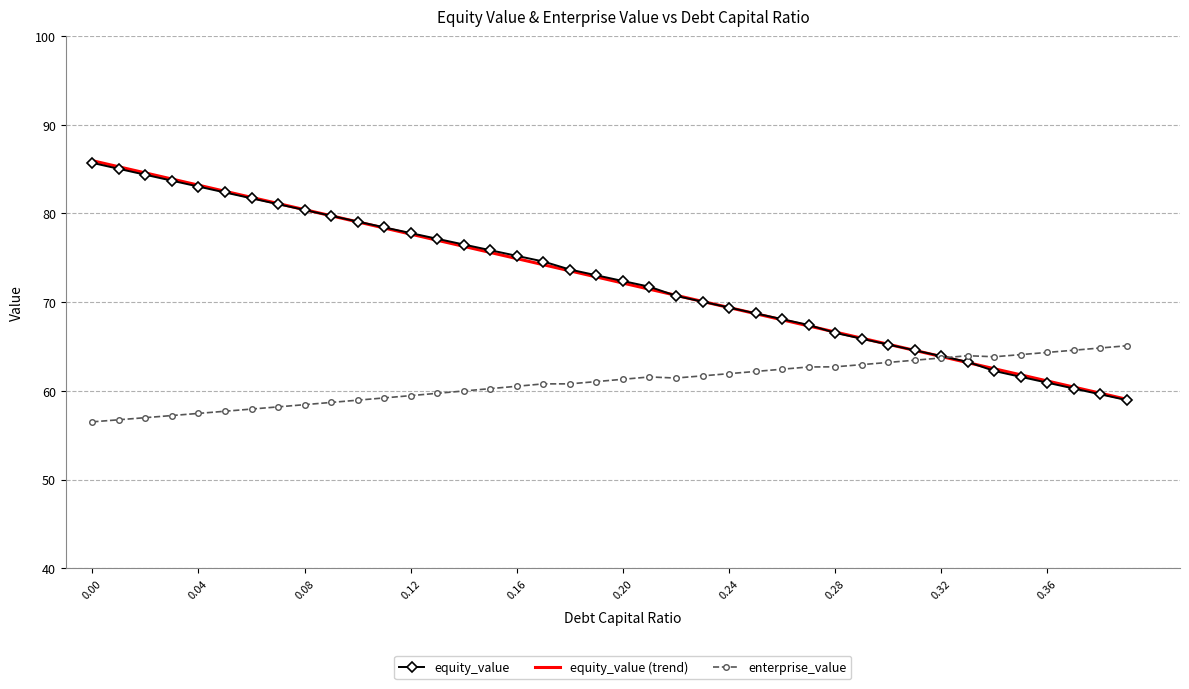

What is the greatest value displayed?

85.9